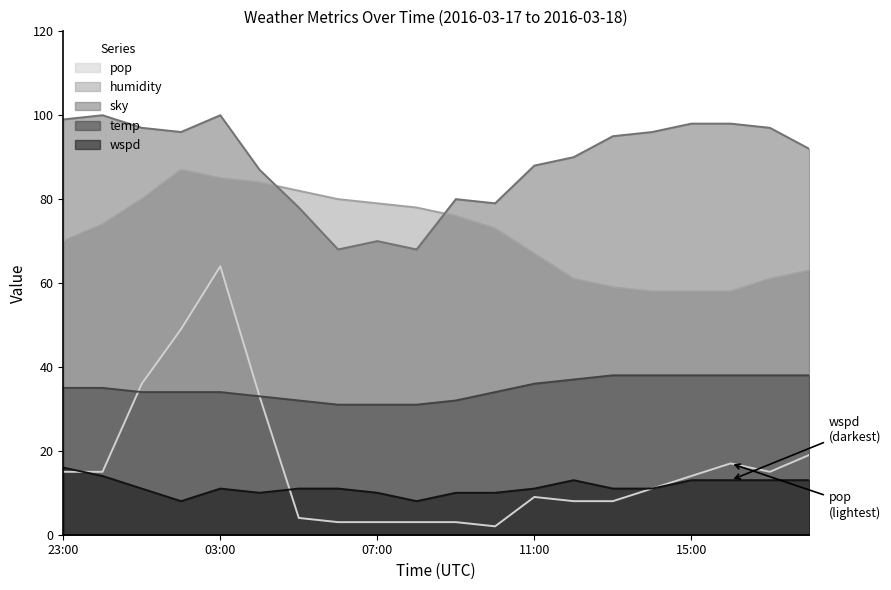

What is the maximum value shown in the chart?

100